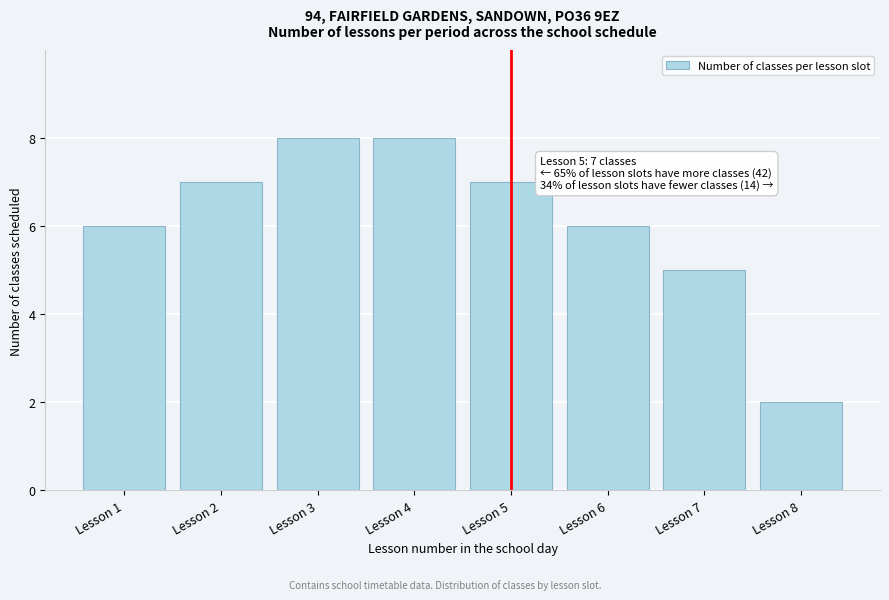

Reading right to left, list all the values displayed in this chart.

Lesson 8=2	Lesson 7=5	Lesson 6=6	Lesson 5=7	Lesson 4=8	Lesson 3=8	Lesson 2=7	Lesson 1=6